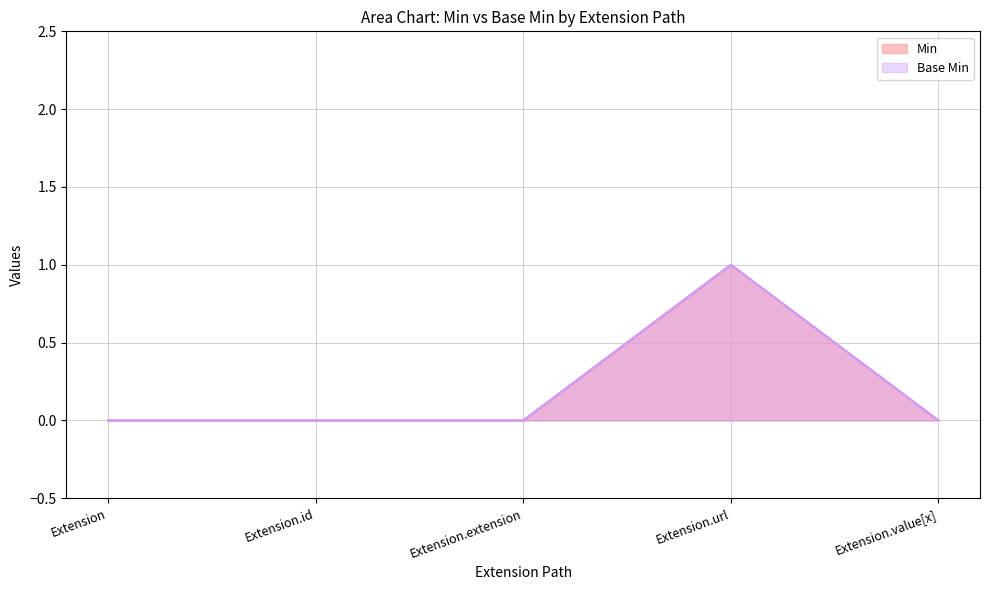

What is the maximum value for Base Min?

1